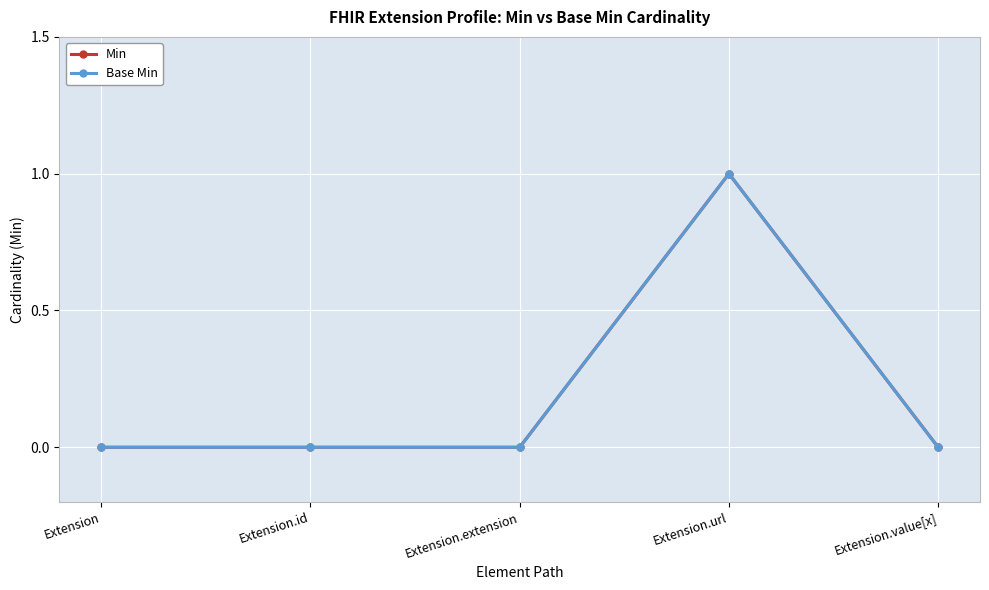

How many lines are shown in the chart?

2